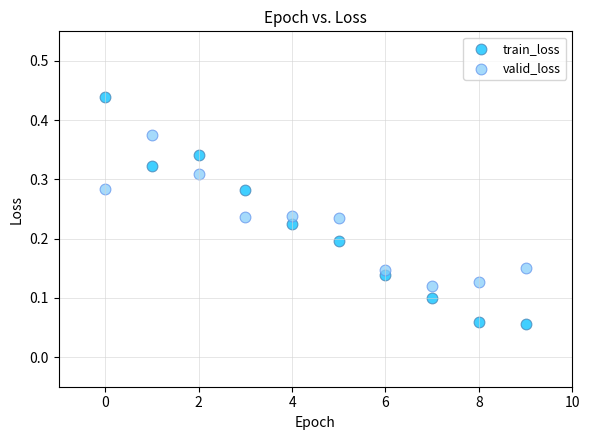

Which series has the widest spread of Y values?

train_loss